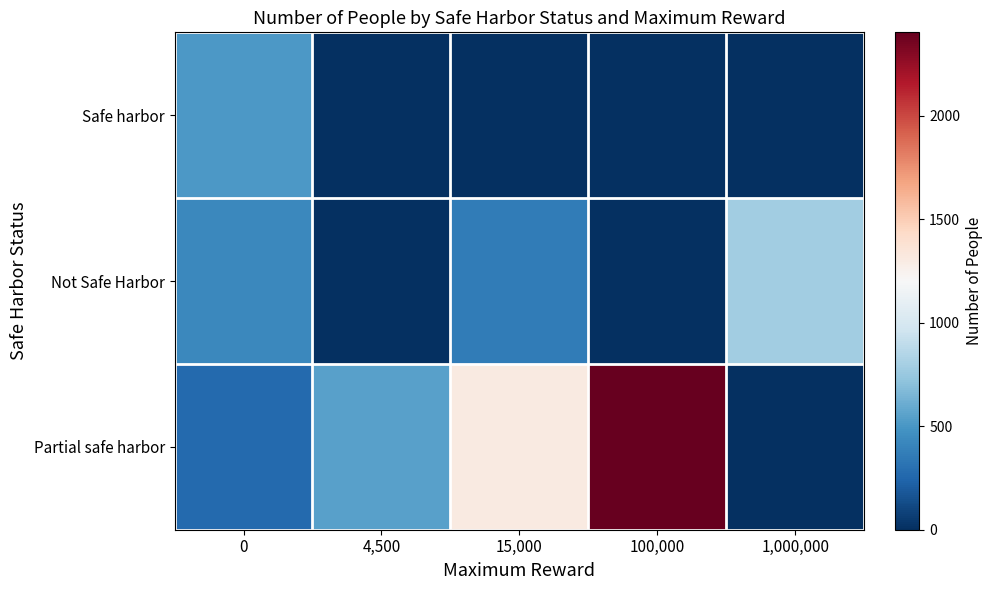

Reading right to left, transcribe all the data shown in this chart.

Safe harbor: 1,000,000=0.0	100,000=0.0	15,000=0.0	4,500=0.0	0=514.7
Not Safe Harbor: 1,000,000=783.0	100,000=0.0	15,000=366.0	4,500=0.0	0=423.9
Partial safe harbor: 1,000,000=0.0	100,000=2403.0	15,000=1310.0	4,500=545.0	0=264.8